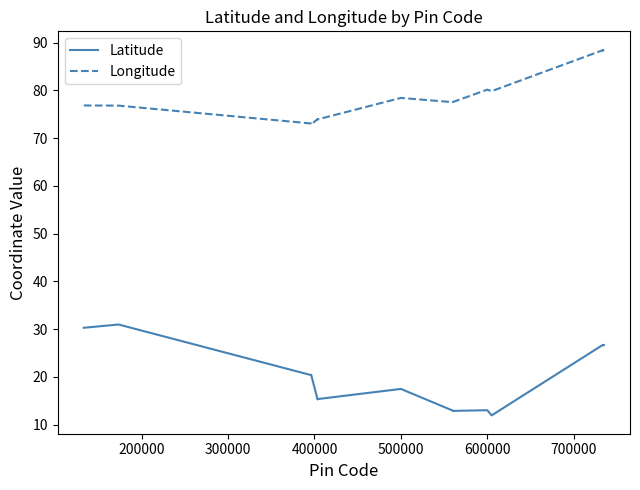

Which series has the largest total across all categories?

Longitude